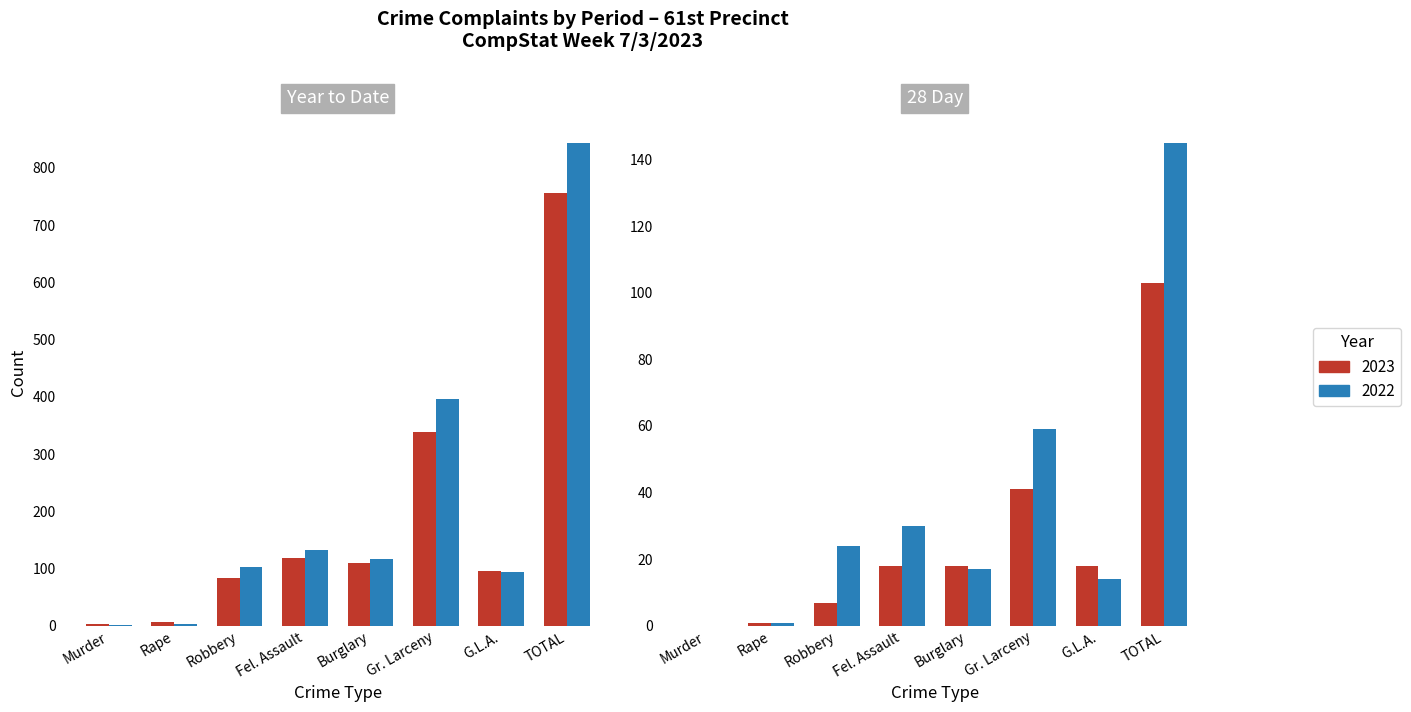

What is the difference between the maximum and minimum values in the YTD 2022 series?

843